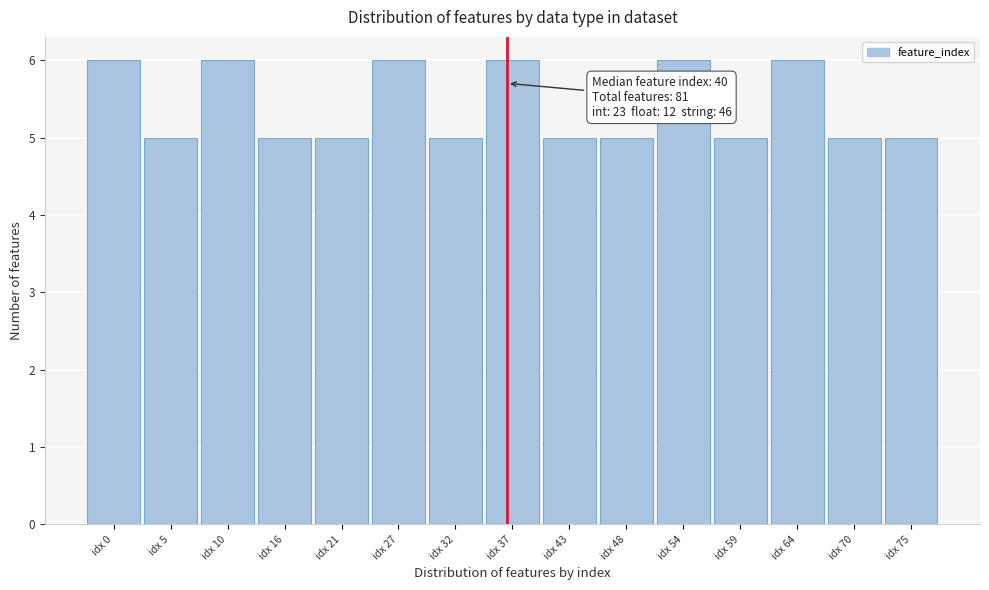

Reading right to left, list all the values displayed in this chart.

idx 75=5	idx 70=5	idx 64=6	idx 59=5	idx 54=6	idx 48=5	idx 43=5	idx 37=6	idx 32=5	idx 27=6	idx 21=5	idx 16=5	idx 10=6	idx 5=5	idx 0=6